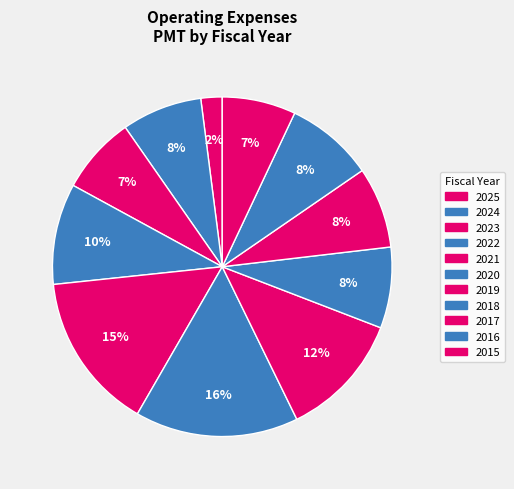

Combined, do 2016 and 2022 account for over 50%?

No